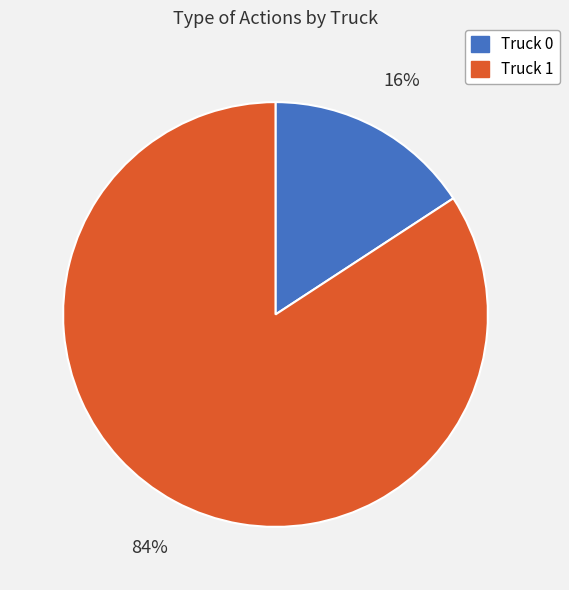

Combined, do Truck 1 and Truck 0 account for over 50%?

Yes